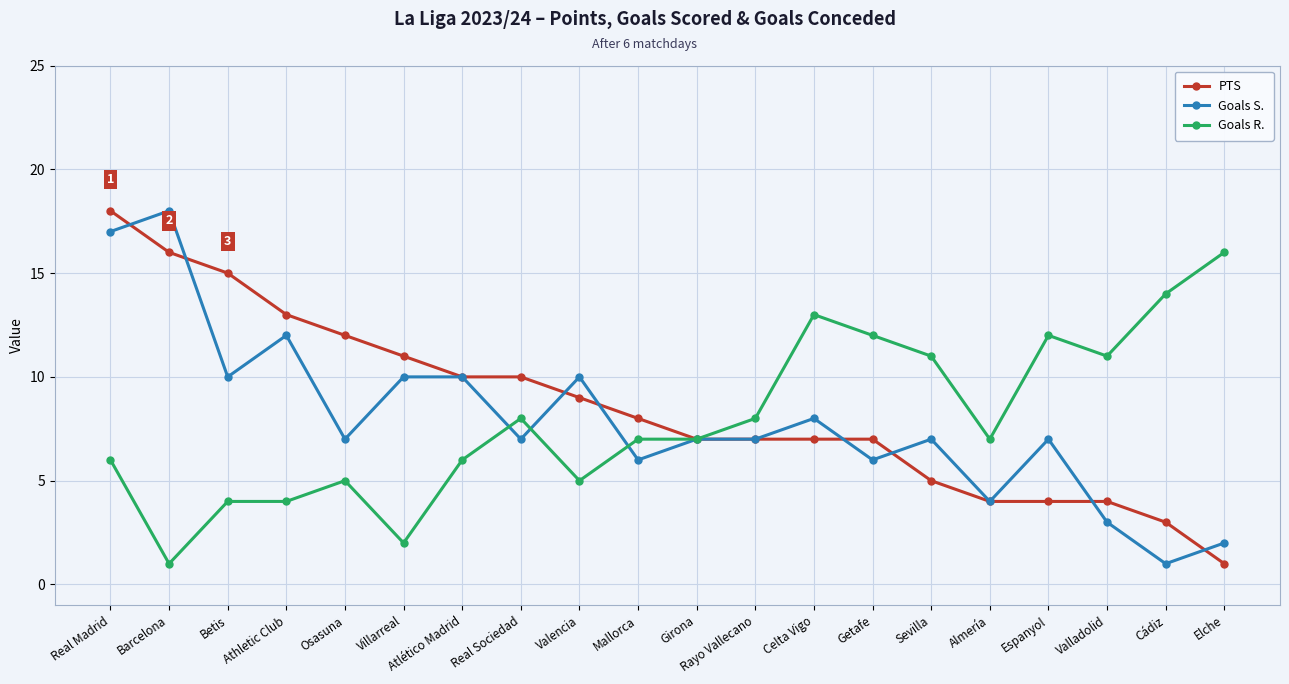

Reading right to left, extract all data points from this chart.

PTS: Elche=1	Cádiz=3	Valladolid=4	Espanyol=4	Almería=4	Sevilla=5	Getafe=7	Celta Vigo=7	Rayo Vallecano=7	Girona=7	Mallorca=8	Valencia=9	Real Sociedad=10	Atlético Madrid=10	Villarreal=11	Osasuna=12	Athletic Club=13	Betis=15	Barcelona=16	Real Madrid=18
Goals S.: Elche=2	Cádiz=1	Valladolid=3	Espanyol=7	Almería=4	Sevilla=7	Getafe=6	Celta Vigo=8	Rayo Vallecano=7	Girona=7	Mallorca=6	Valencia=10	Real Sociedad=7	Atlético Madrid=10	Villarreal=10	Osasuna=7	Athletic Club=12	Betis=10	Barcelona=18	Real Madrid=17
Goals R.: Elche=16	Cádiz=14	Valladolid=11	Espanyol=12	Almería=7	Sevilla=11	Getafe=12	Celta Vigo=13	Rayo Vallecano=8	Girona=7	Mallorca=7	Valencia=5	Real Sociedad=8	Atlético Madrid=6	Villarreal=2	Osasuna=5	Athletic Club=4	Betis=4	Barcelona=1	Real Madrid=6